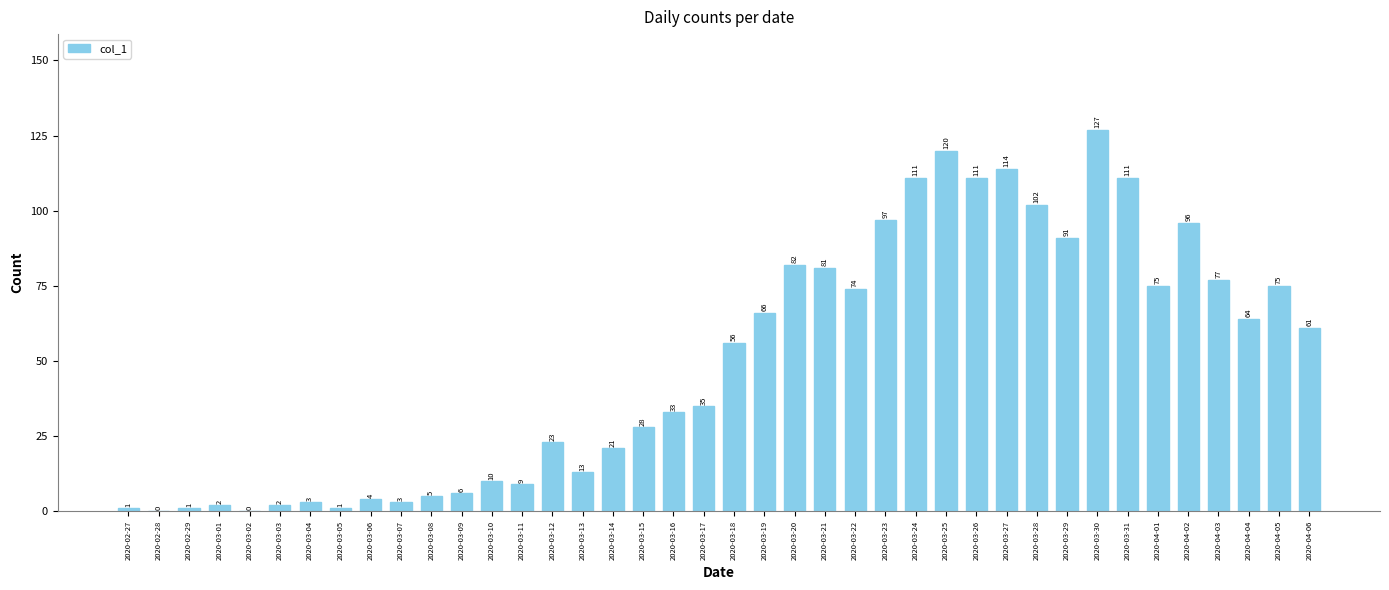

What value does the data have at 2020-04-05, to the nearest 5?

75